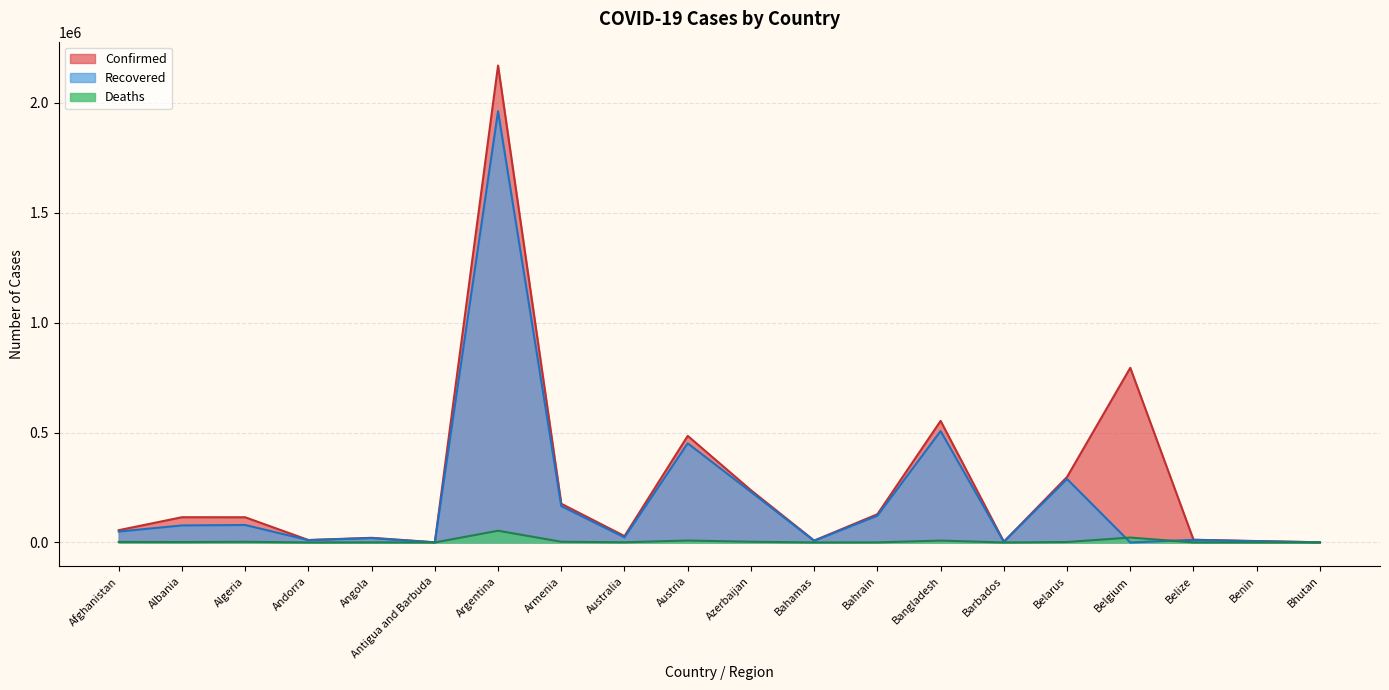

Which series changed the most between Andorra and Belize?

Recovered